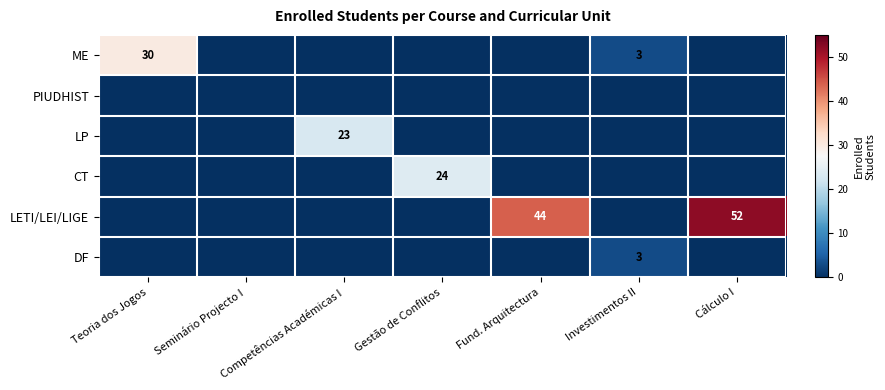

Rank the series at Gestão de Conflitos from highest to lowest value.

CT, ME, PIUDHIST, LP, LETI/LEI/LIGE, DF